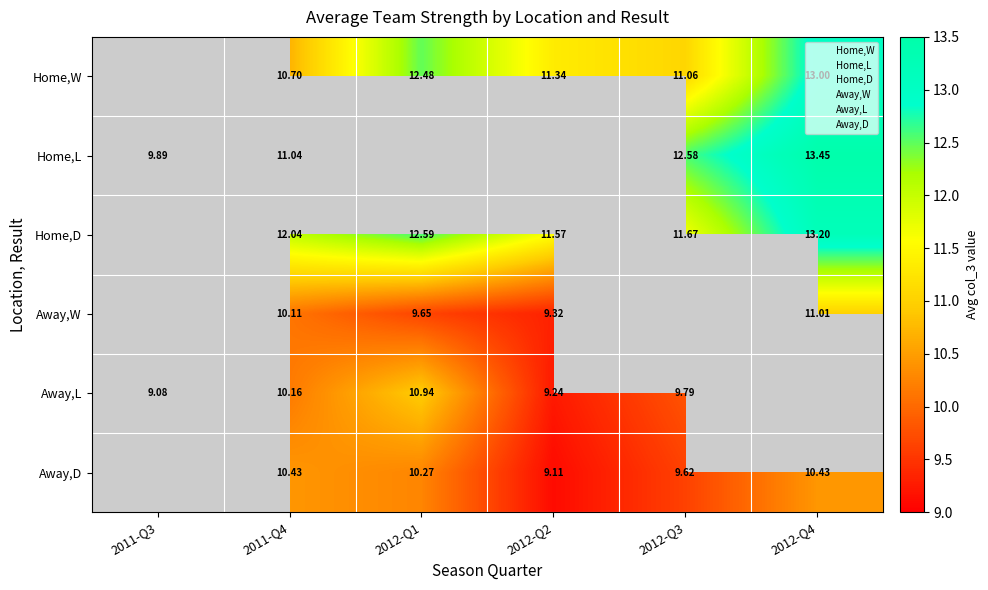

At which category is the sum across all series the highest?

2011-Q4